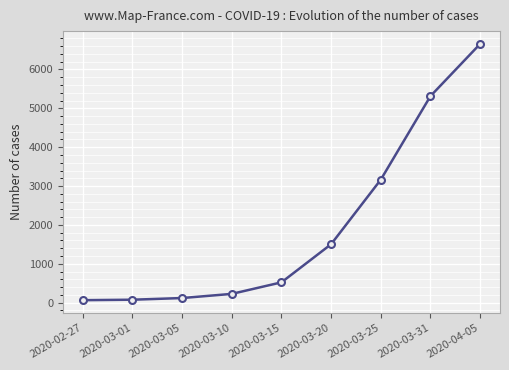

What is the label of the 9th point from the left?

2020-04-05